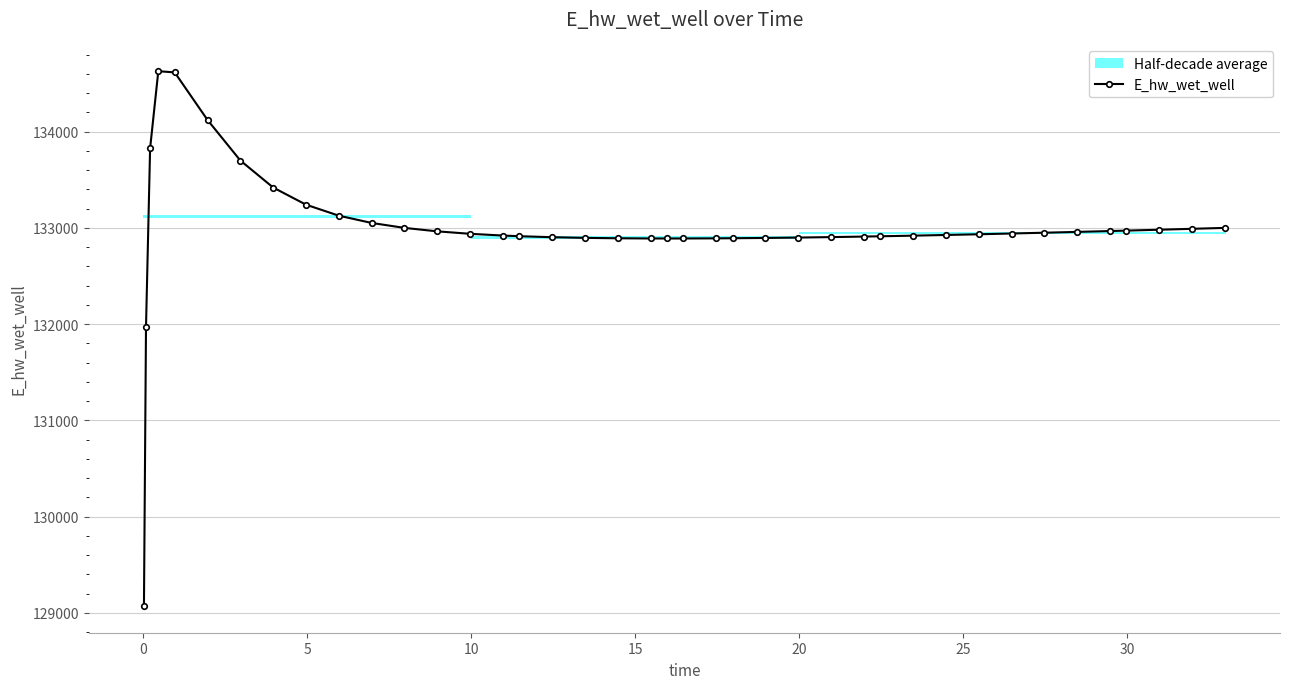

What is the value of the E_hw_wet_well point at the 39th from the left?

132989.8